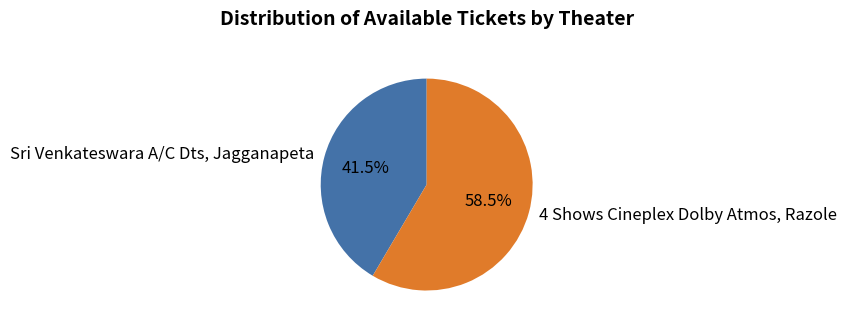

What is the smallest slice in the pie chart?

Sri Venkateswara A/C Dts, Jagganapeta